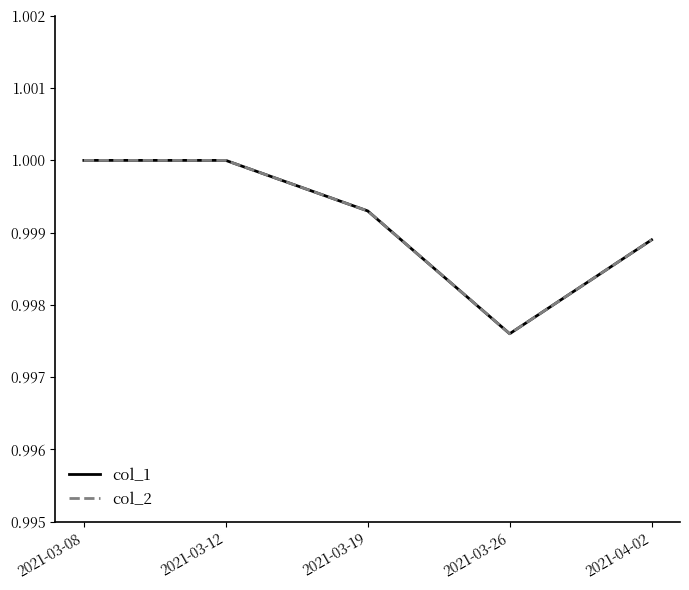

Is this an area chart (filled region under the line)?

No